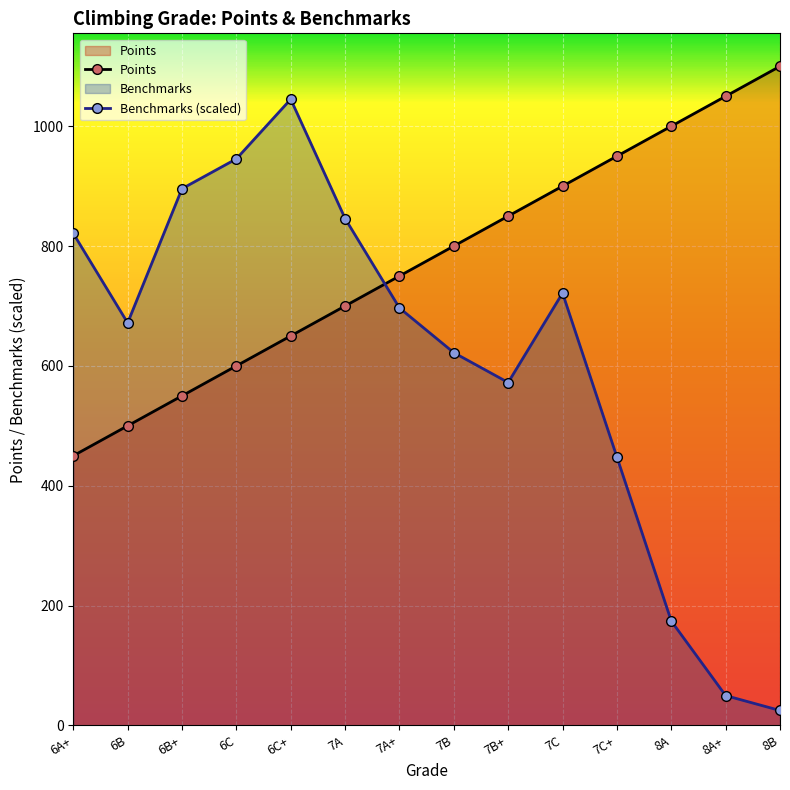

Is it true that Points equals 1442.9 at 7C+?

False